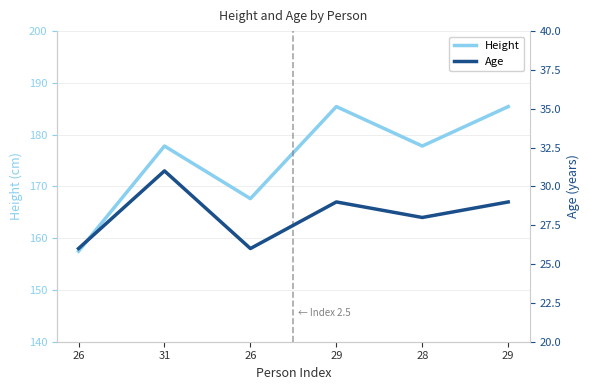

Does the chart have visible grid lines?

Yes